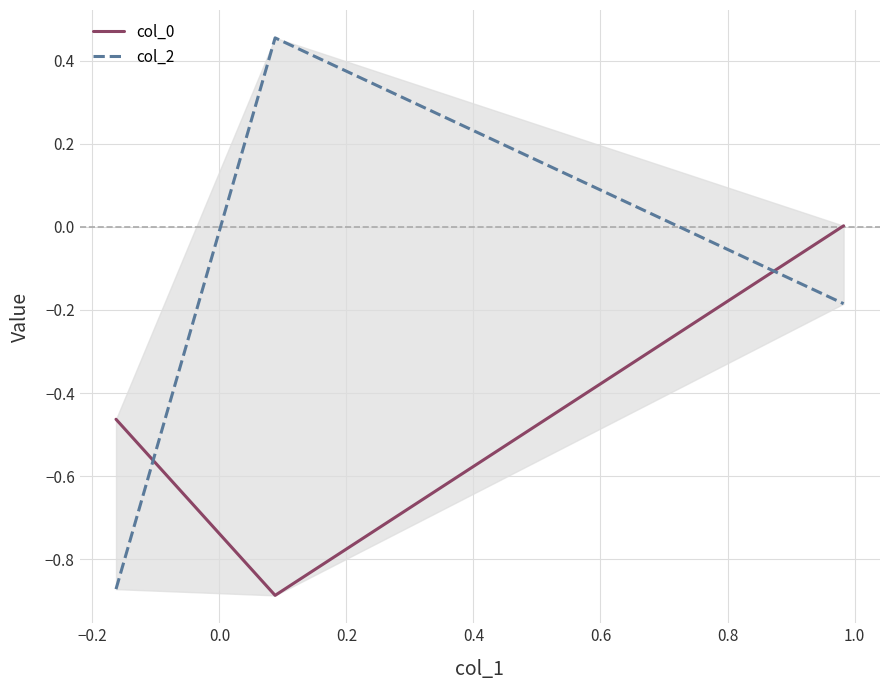

What are all the series names shown in the legend?

col_0, col_2